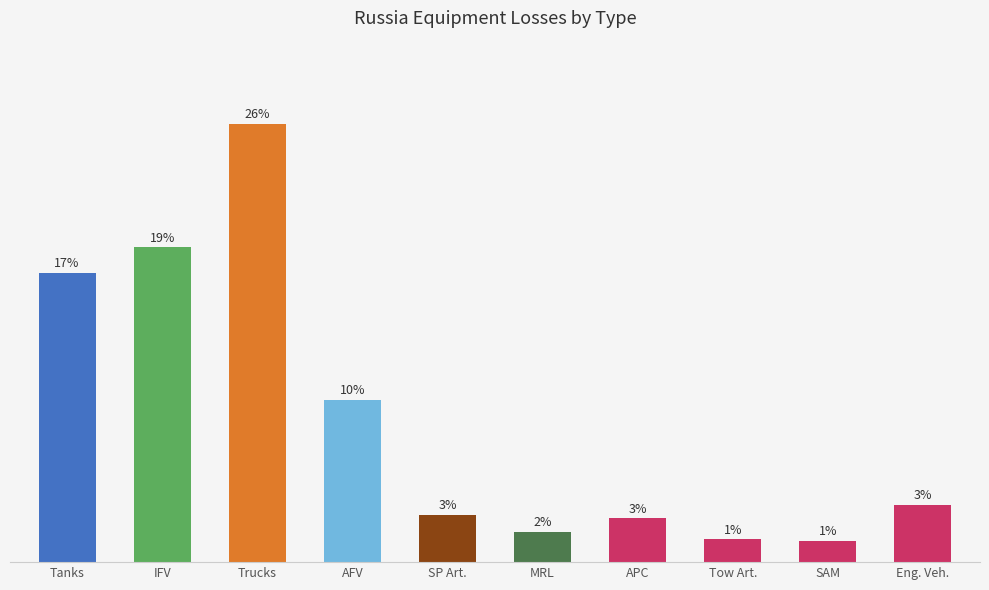

True or false: the data shows 67 at SAM.

True